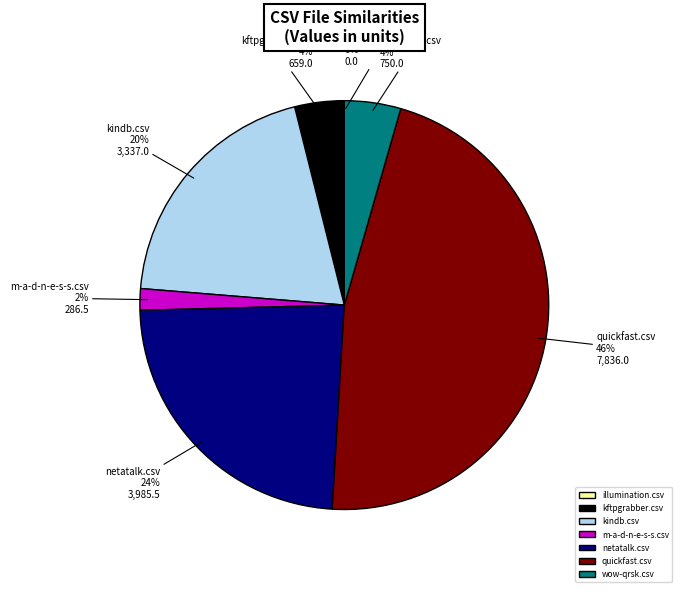

Is there a majority slice in this chart?

No